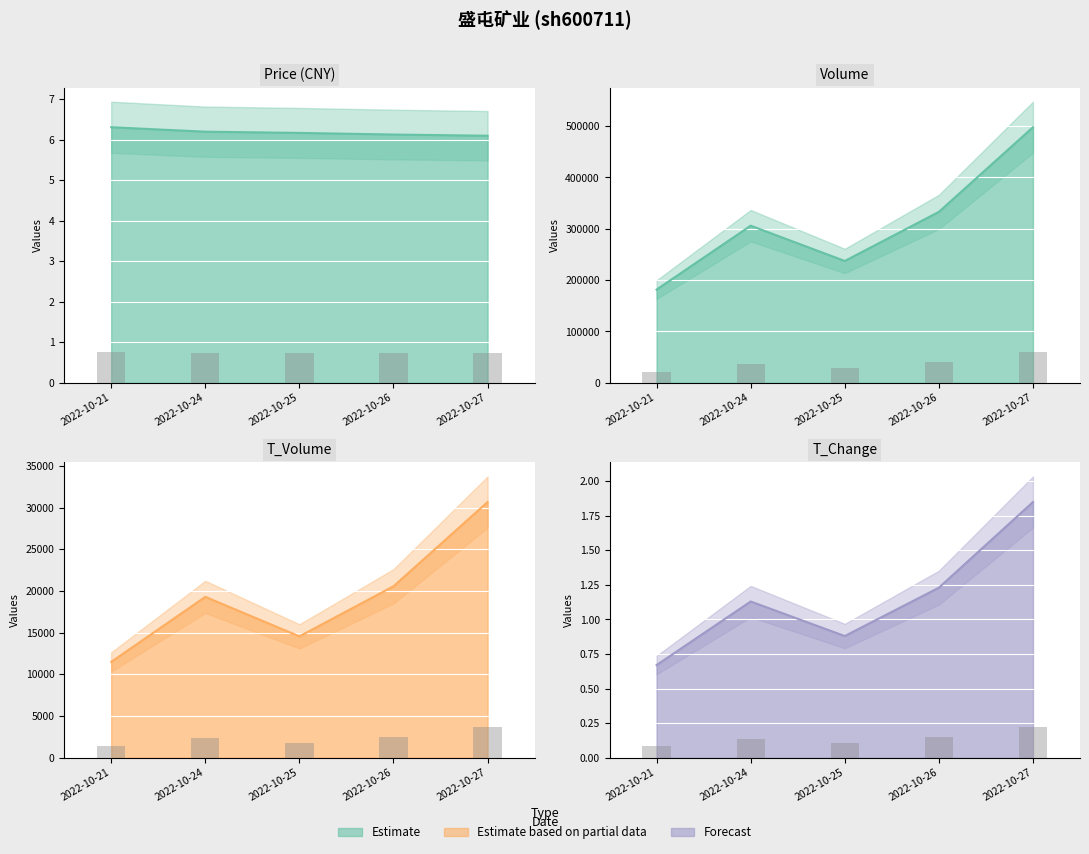

What is the minimum value shown in the chart?

0.7